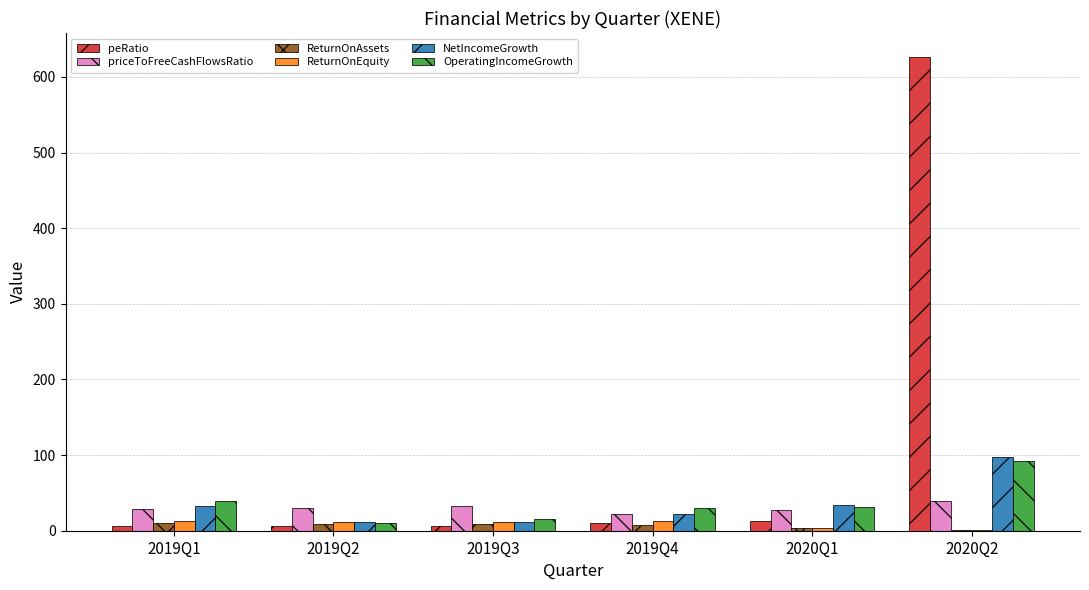

What is the highest value of the priceToFreeCashFlowsRatio series?

39.3